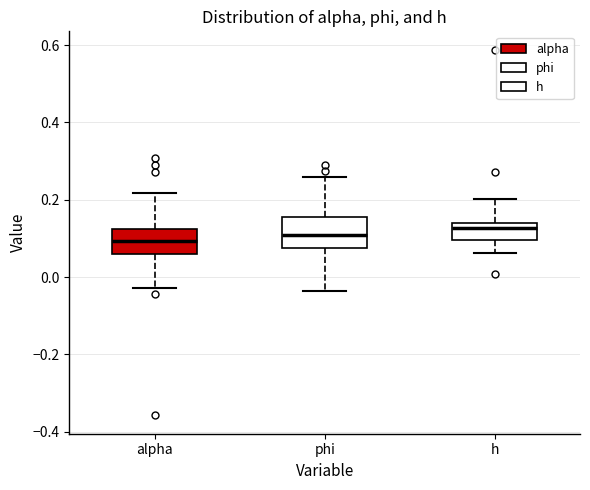

Where does the median line of the box for phi sit on the y-axis? The values are not printed on the chart, so give them approximately, as read against the axis.

0.10